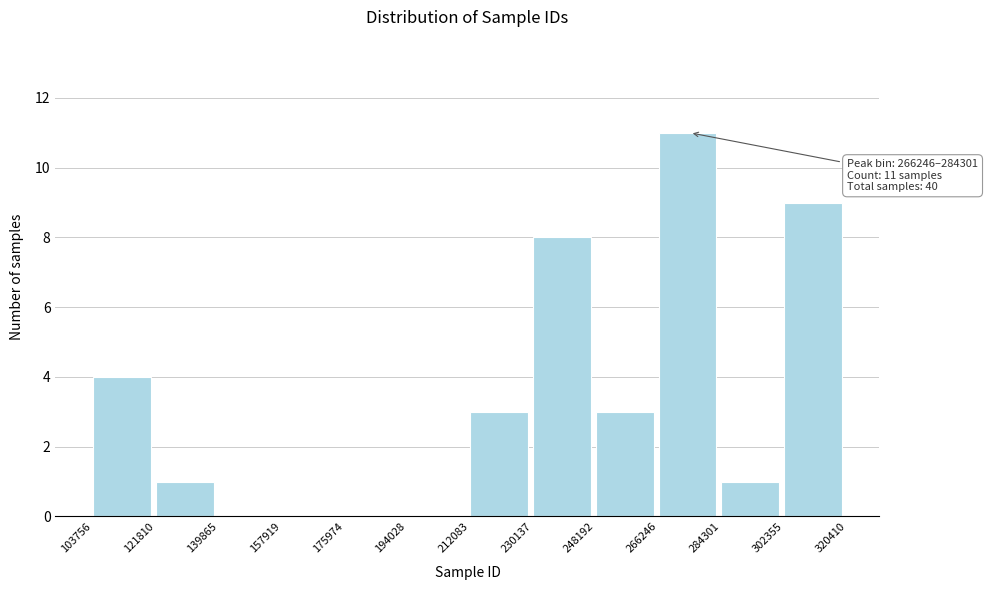

Which range on the x-axis has the tallest bar?

266246 to 284301